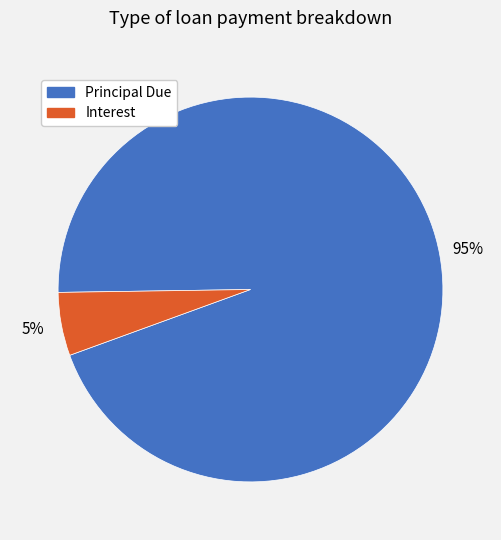

Is there any slice that represents more than half of the pie?

Yes